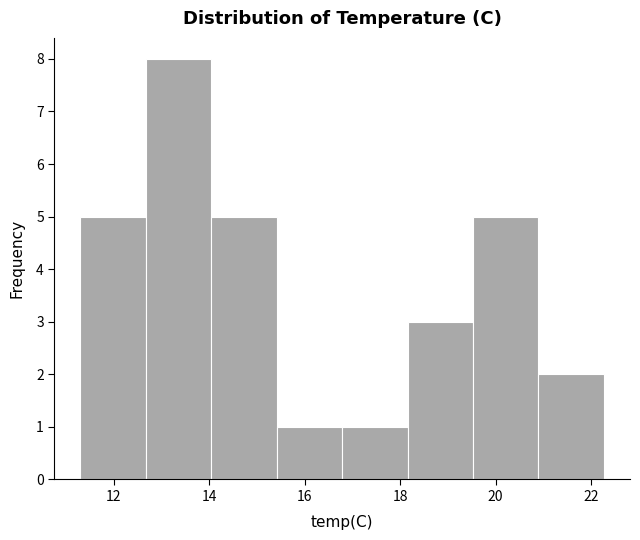

Over which range of the x-axis is the bar tallest?

12.6 to 14.0